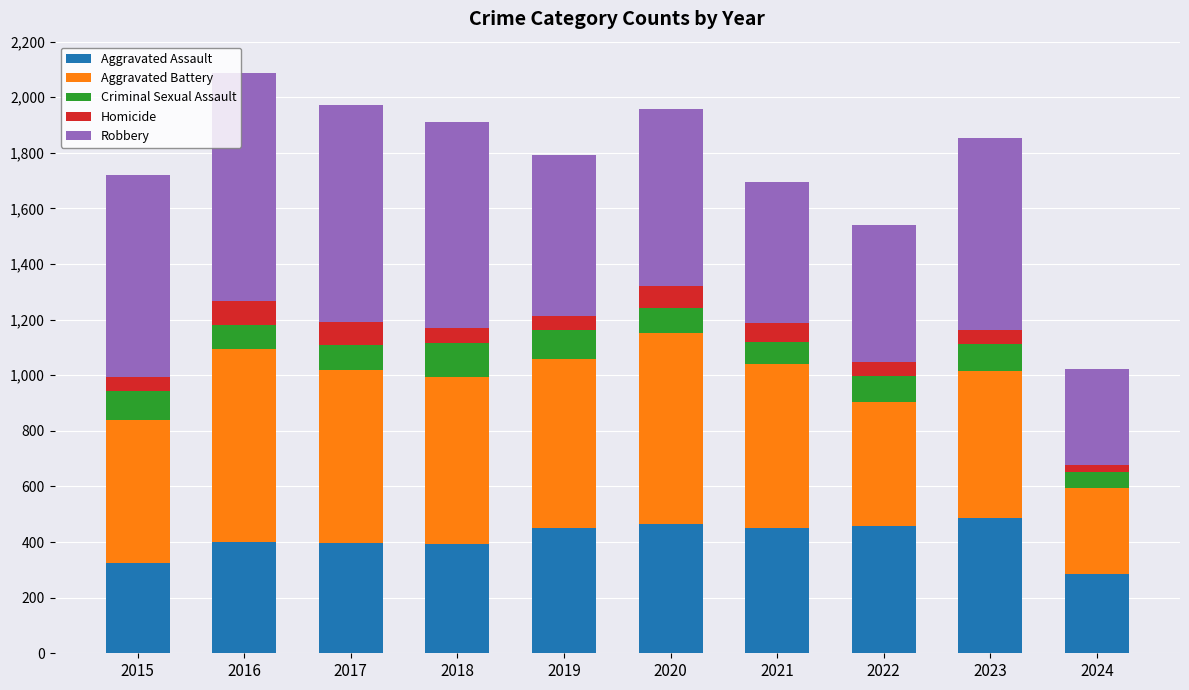

What is the total value across all series at 2019?

1792